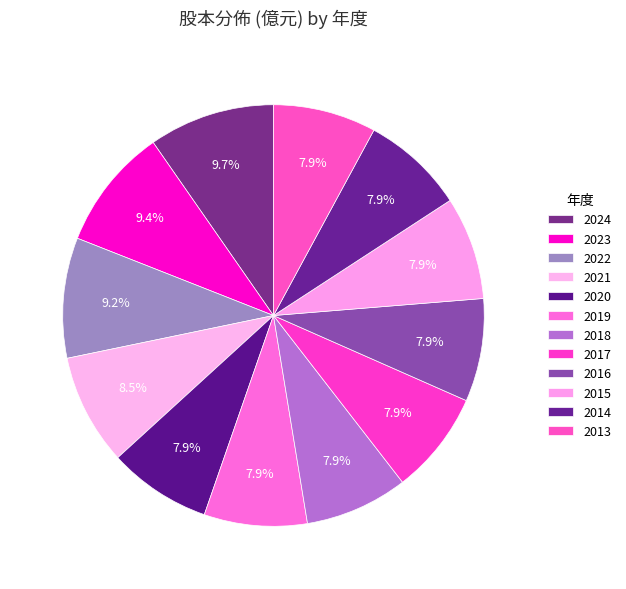

How many segments does this pie chart have?

12